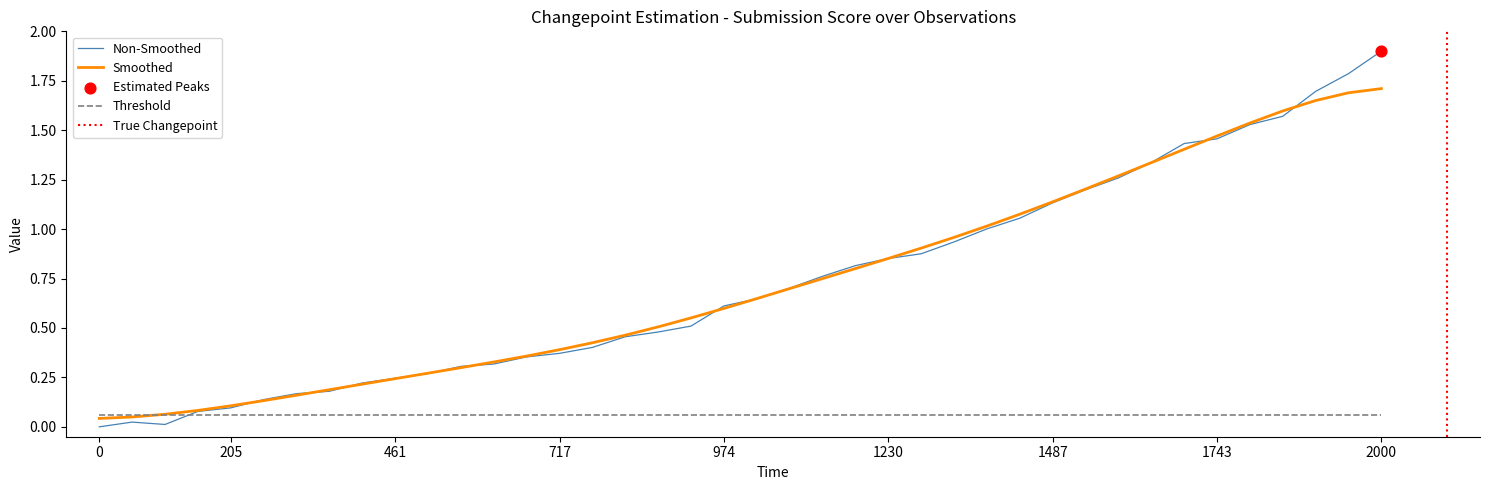

Is it true that Smoothed equals 1.1 at 2000?

False